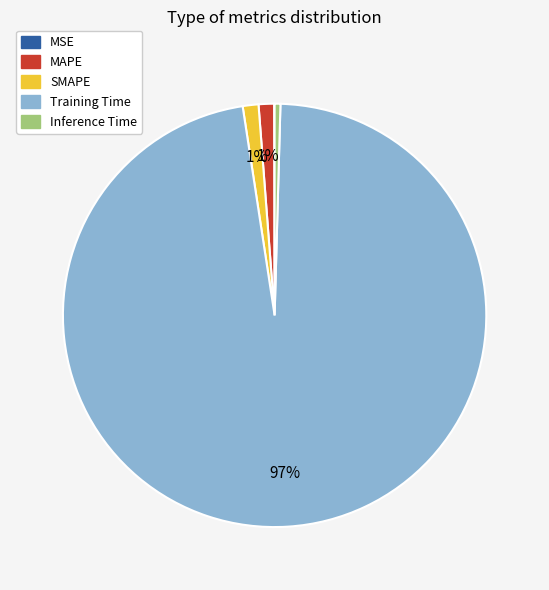

To the nearest percent, what is the combined percentage of Training Time and Inference Time?

98%